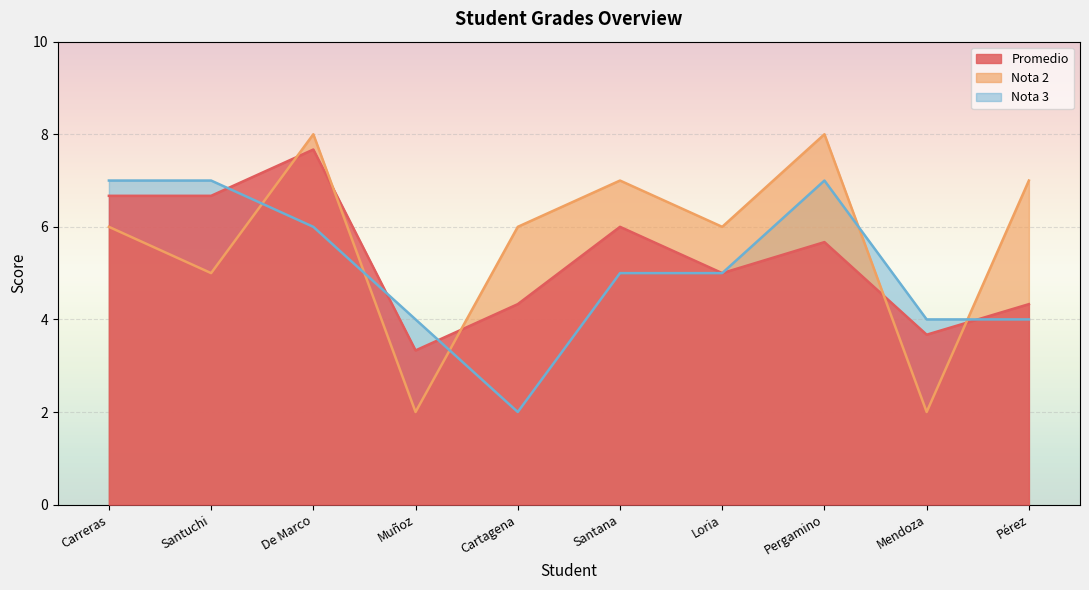

What position from the right is Muñoz?

7